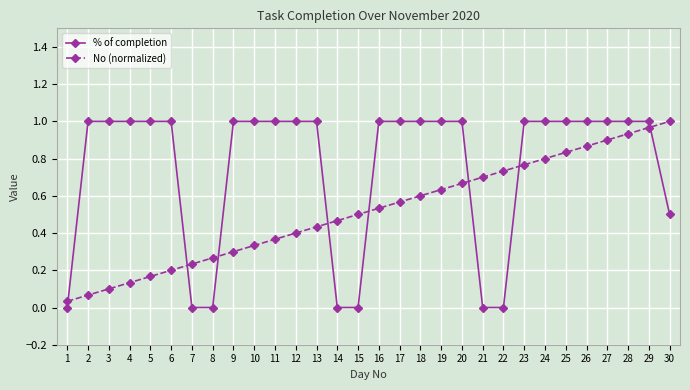

Rank the series by their average value, from highest to lowest.

% of completion, No (normalized)